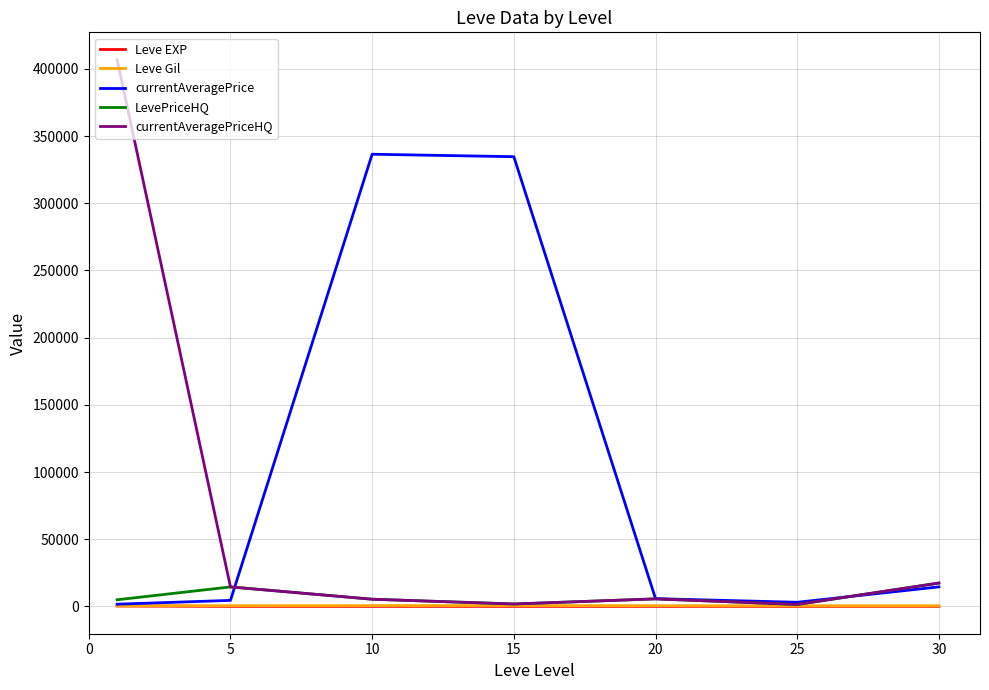

Which series has the largest range (max minus min)?

currentAveragePriceHQ